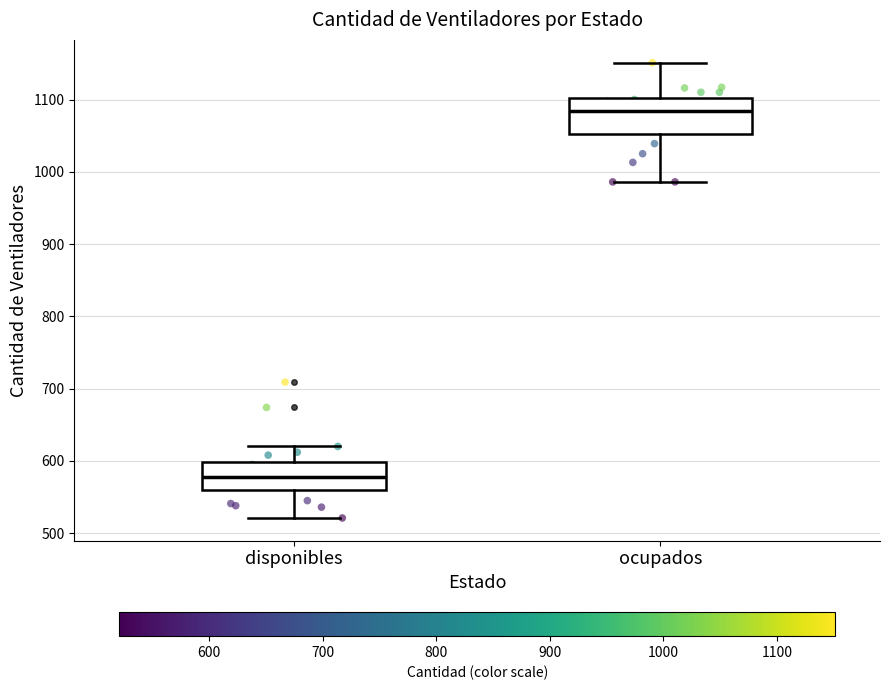

Where is the upper edge of the box for ocupados on the y-axis? The values are not printed on the chart, so give them approximately, as read against the axis.

1100